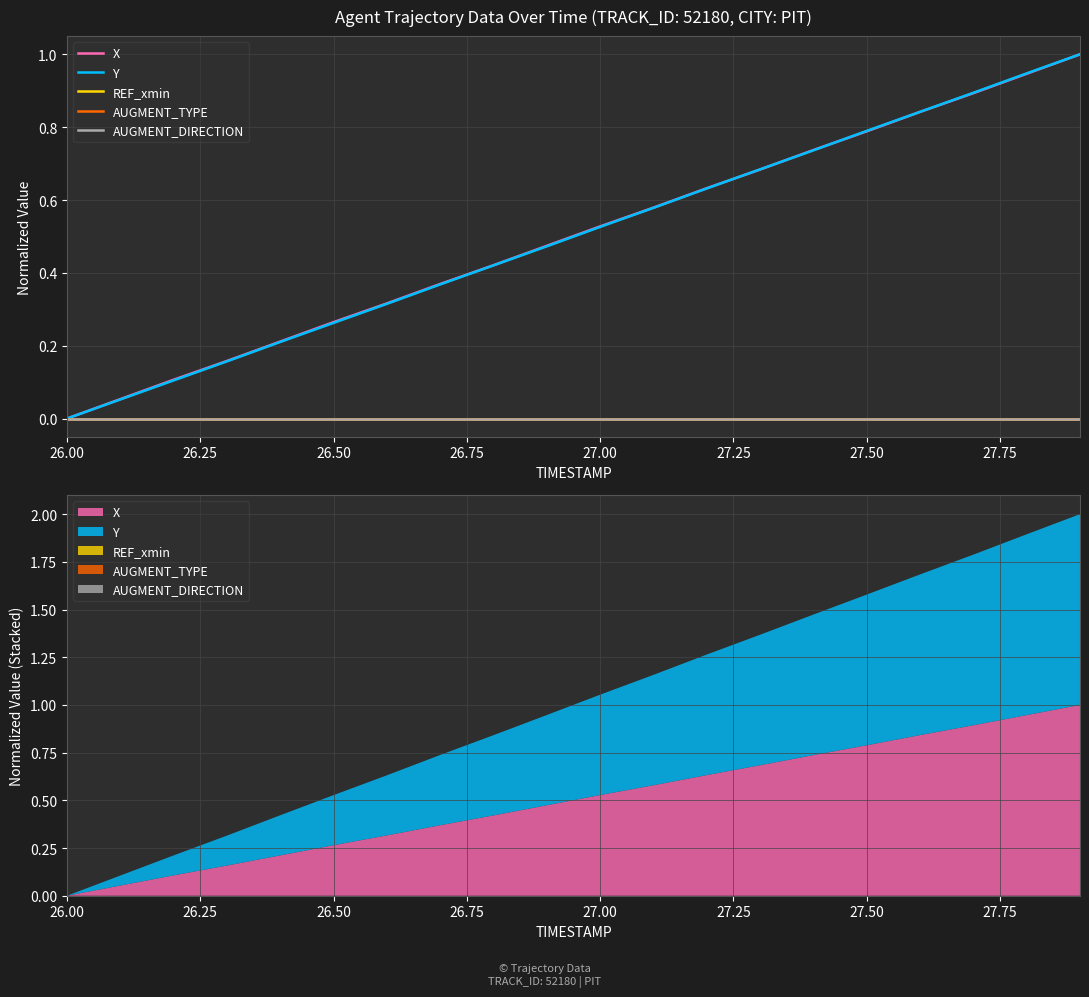

How many lines are shown in the chart?

5